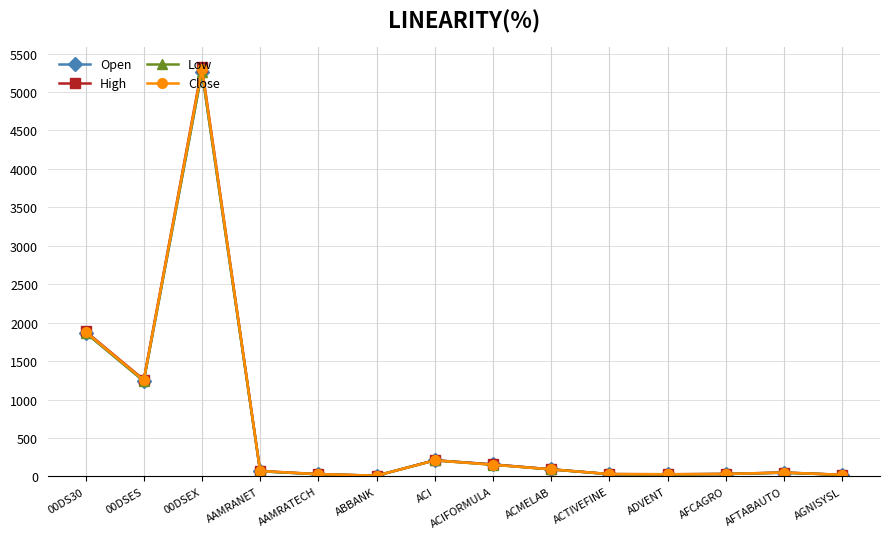

Is this an area chart (filled region under the line)?

No